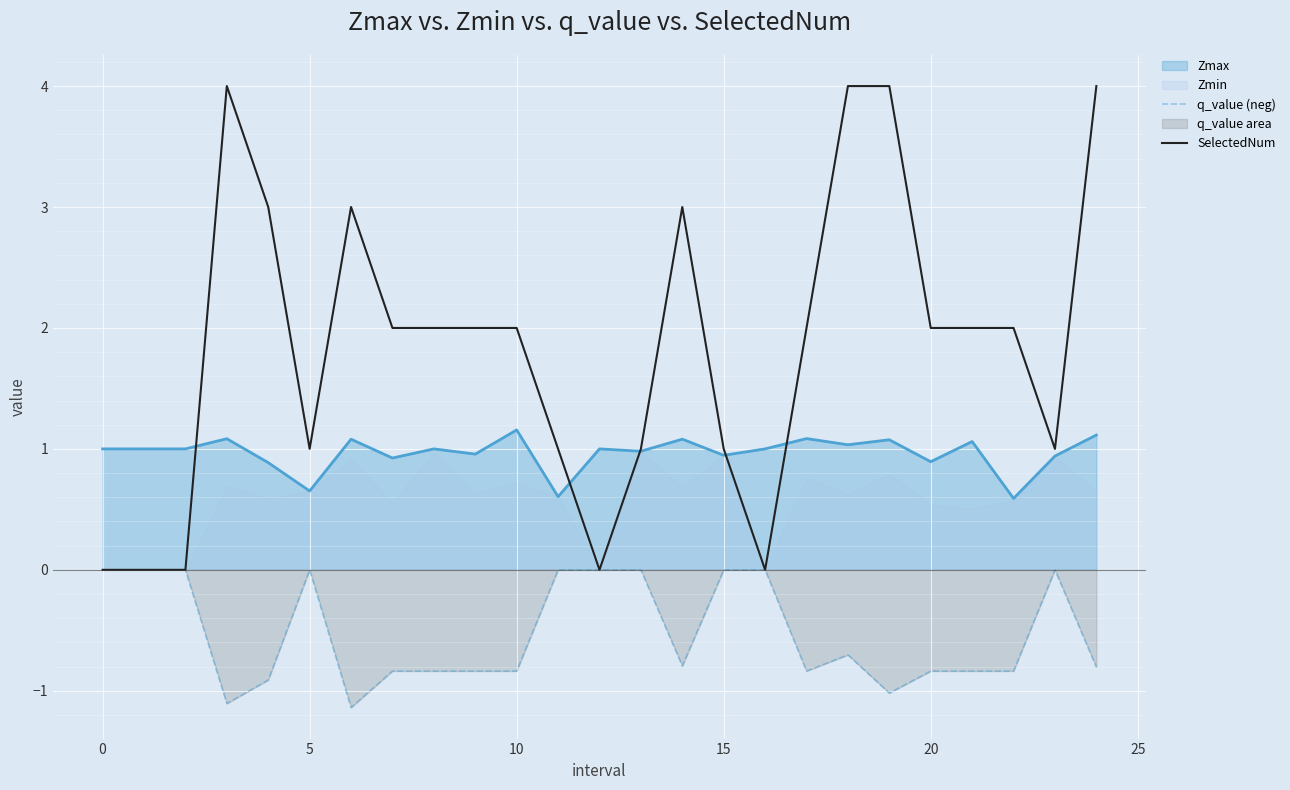

What is the difference between the SelectedNum values at 0 and 15?

1.0